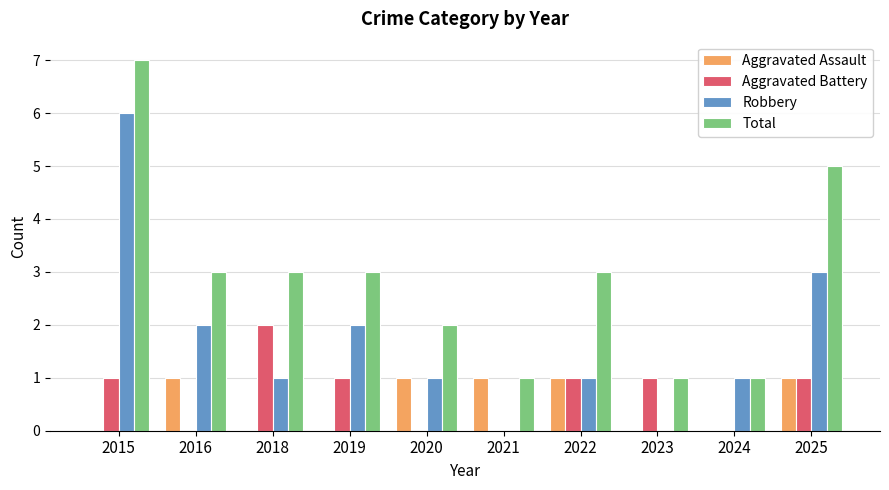

Are the bars horizontal?

No